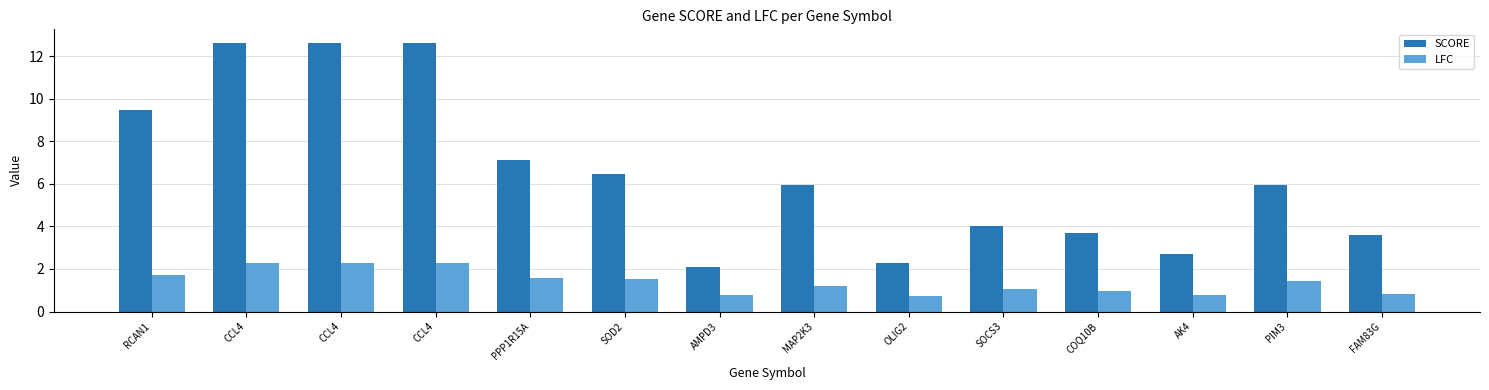

What are all the series names shown in the legend?

SCORE, LFC